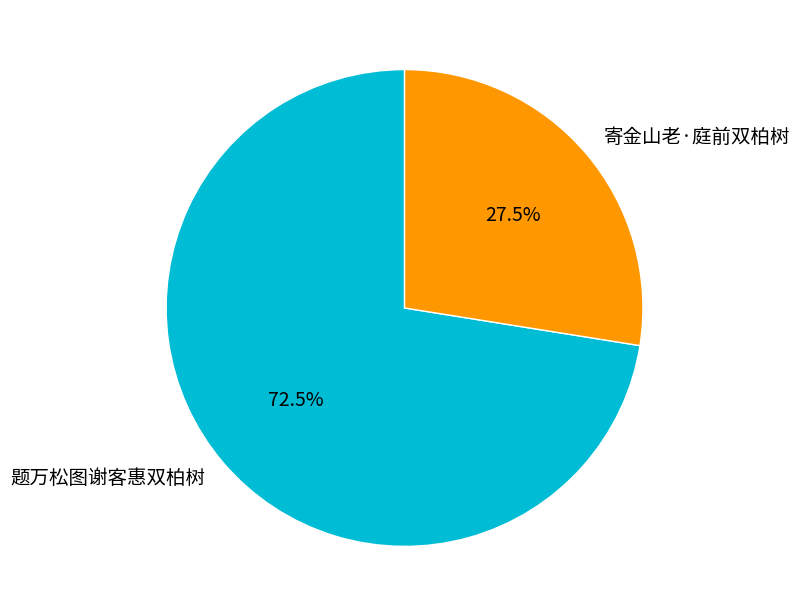

Count the number of slices in the pie.

2